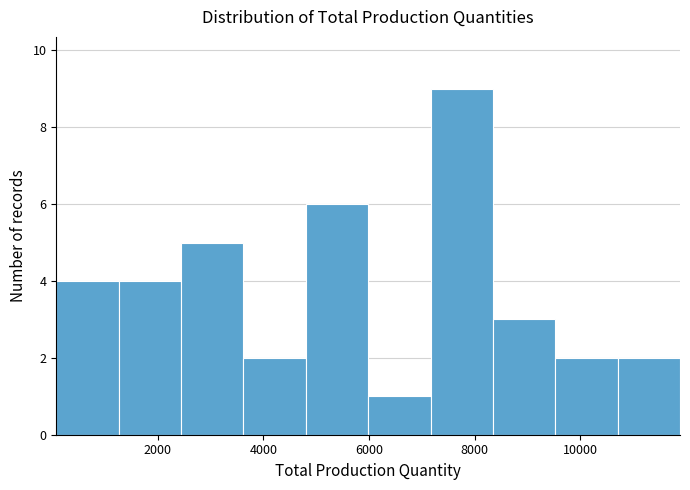

What is the height of the bar covering 3600 to 4800 on the x-axis? Neither the bar edges nor the heights are printed on the chart, so give them approximately, as read against the axes.

2